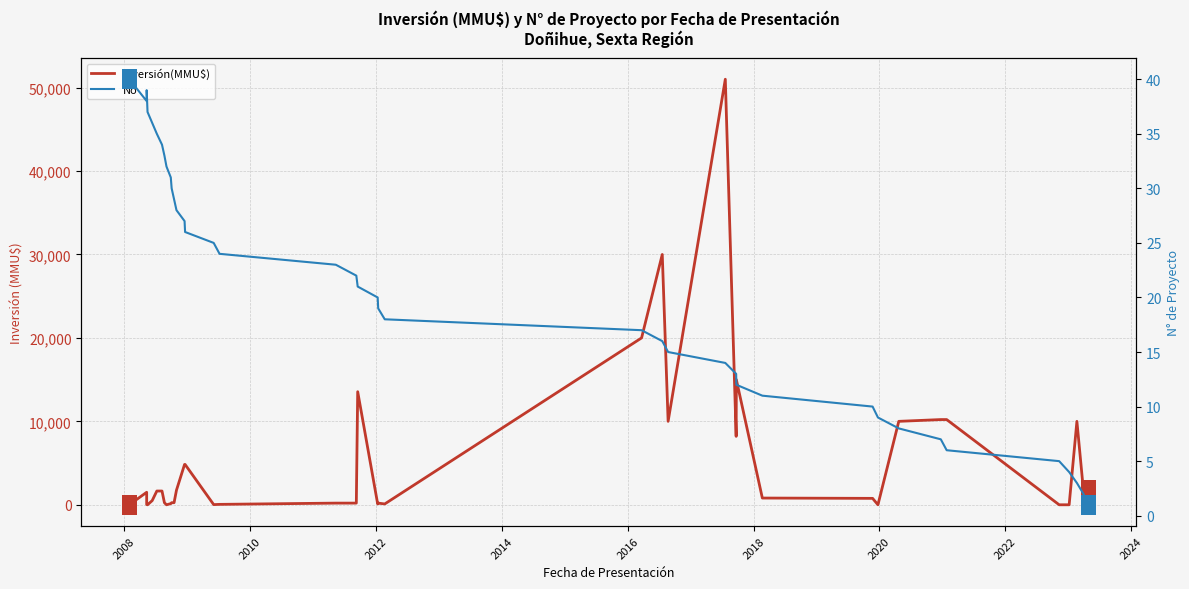

What are all the series names shown in the legend?

Inversión(MMU$), No